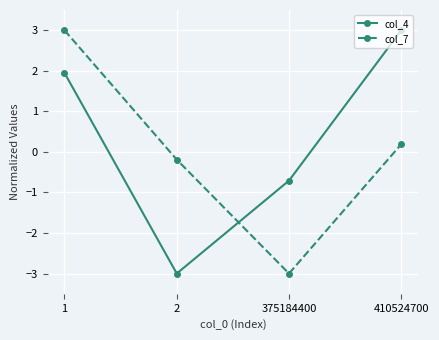

What is the value of the col_4 point at the 2nd from the left?

-3.0